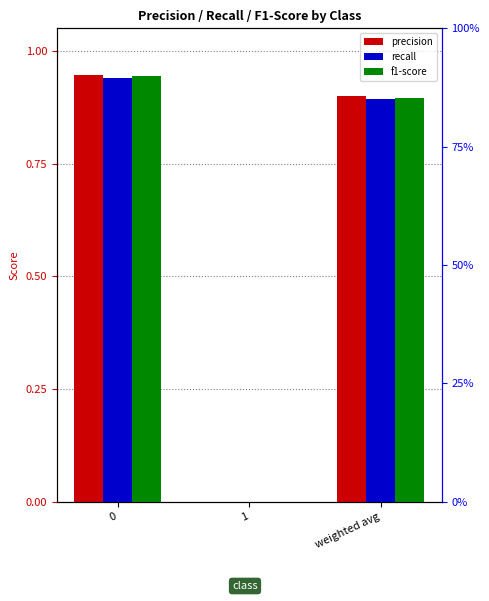

Rank the series by their maximum value, from lowest to highest.

recall, f1-score, precision